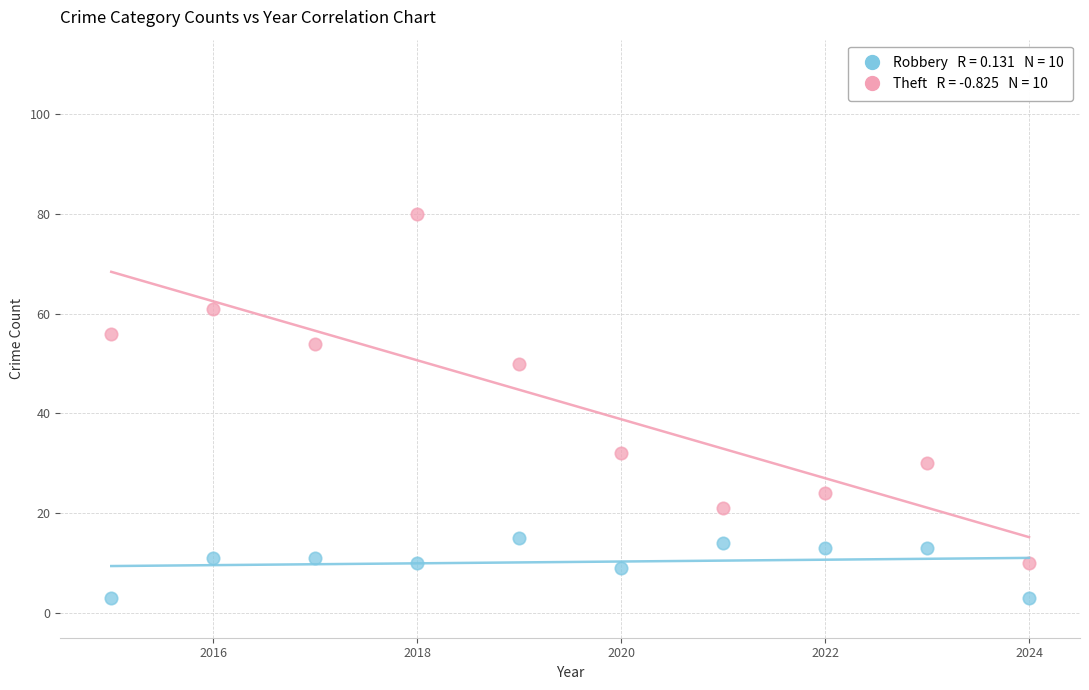

Across all data points, what is the range of Y values (max minus min)?

77